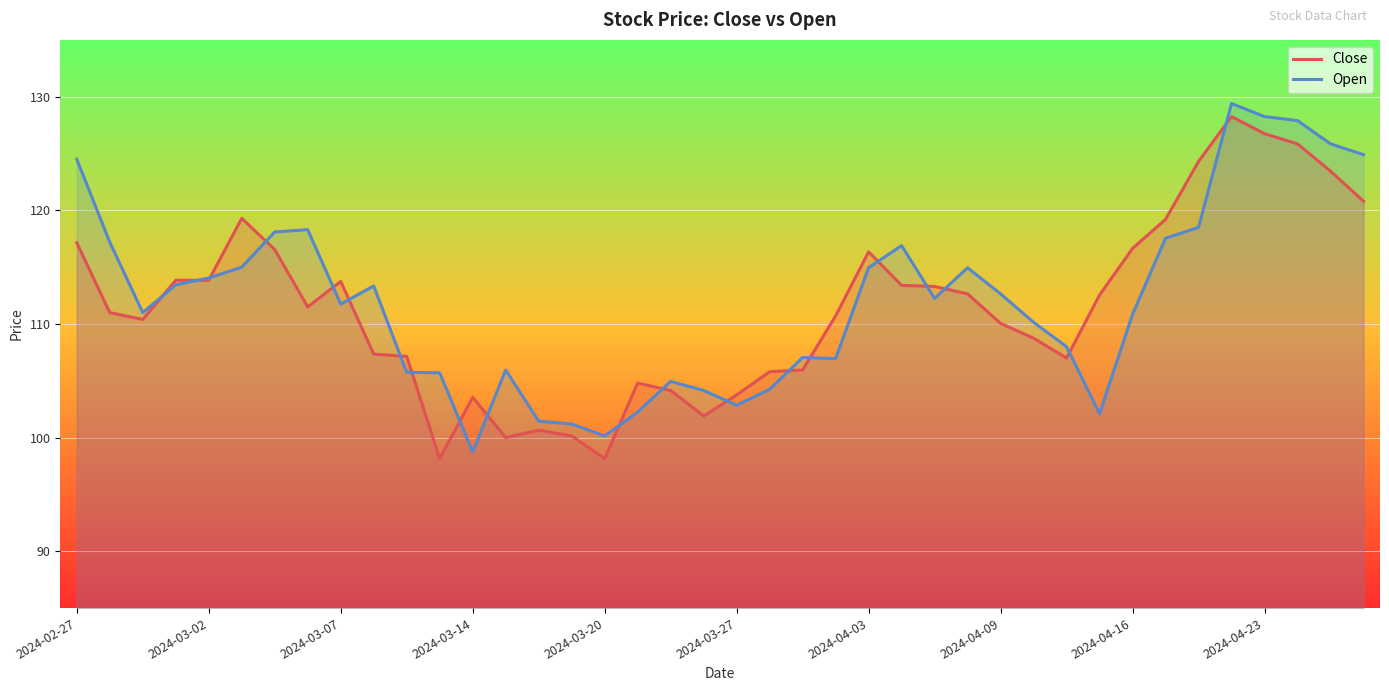

True or false: Open has a value of 128.2 at 2024-04-23.

True